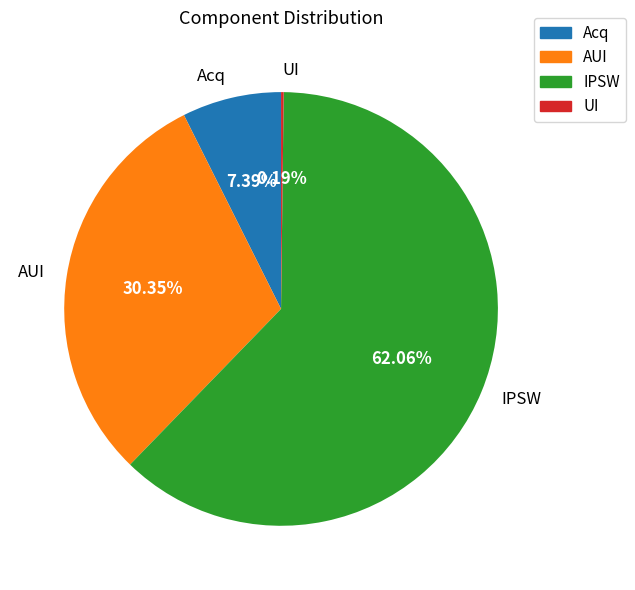

Which category has the biggest portion of the pie?

IPSW